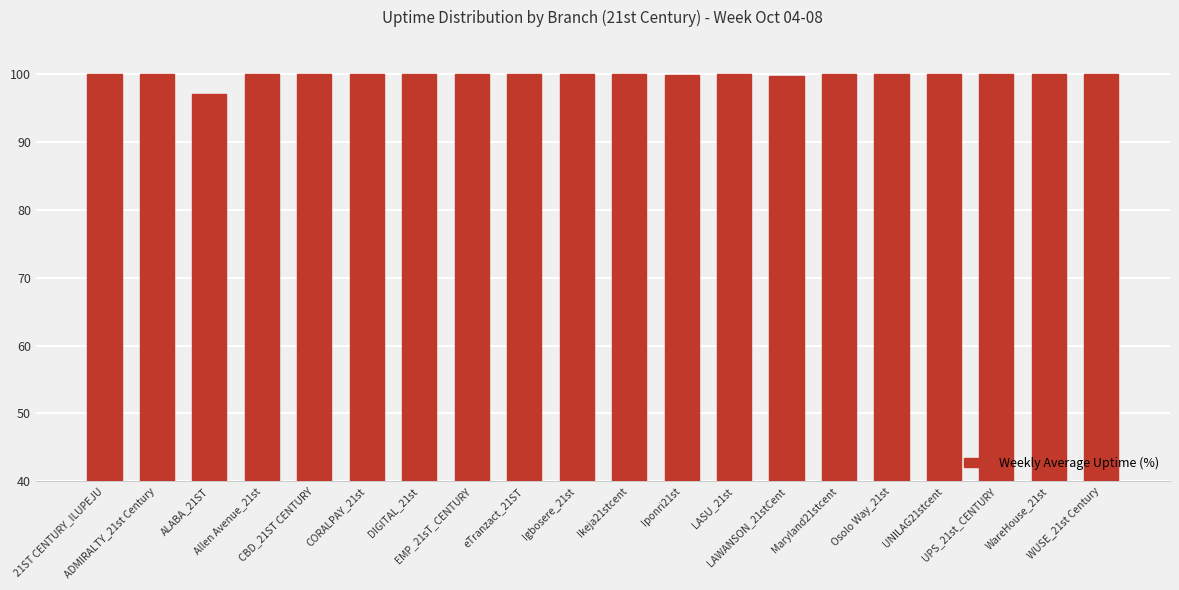

What is the minimum value shown in the chart?

97.1